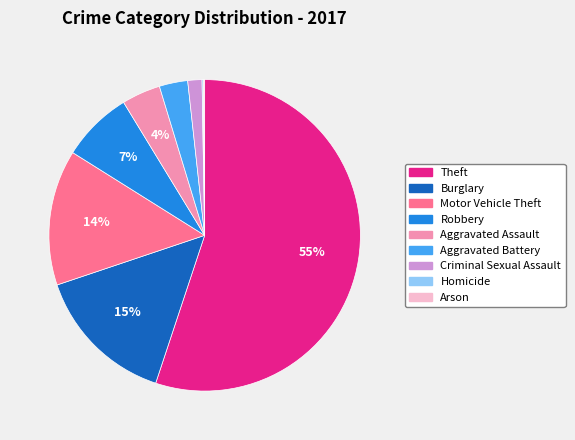

To the nearest percent, what is the combined percentage of Aggravated Battery and Burglary?

18%